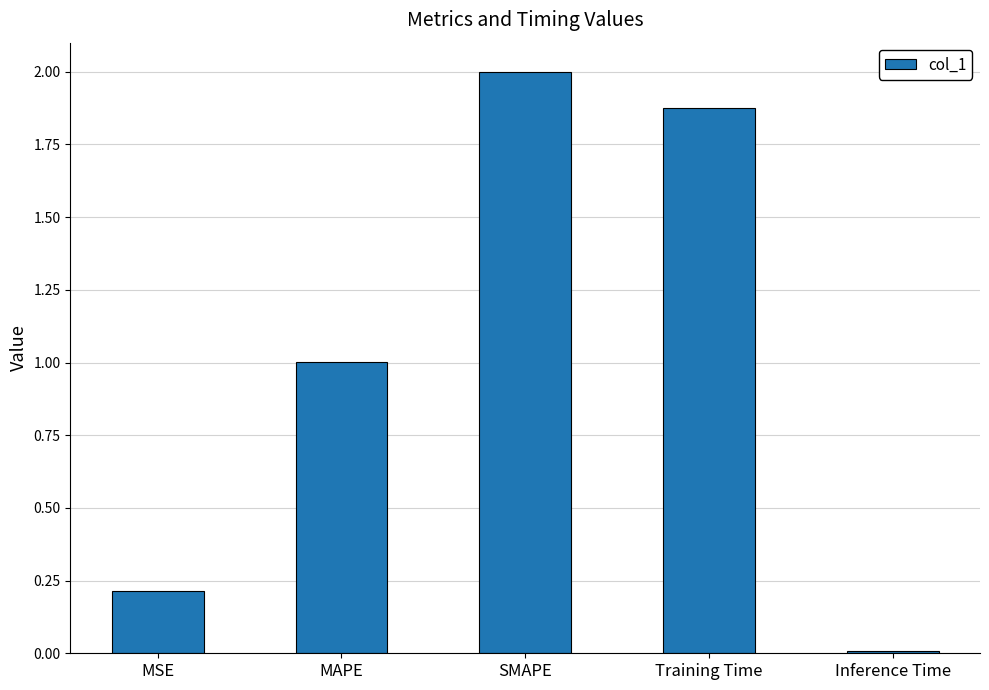

What is the label of the 3rd bar from the left?

SMAPE